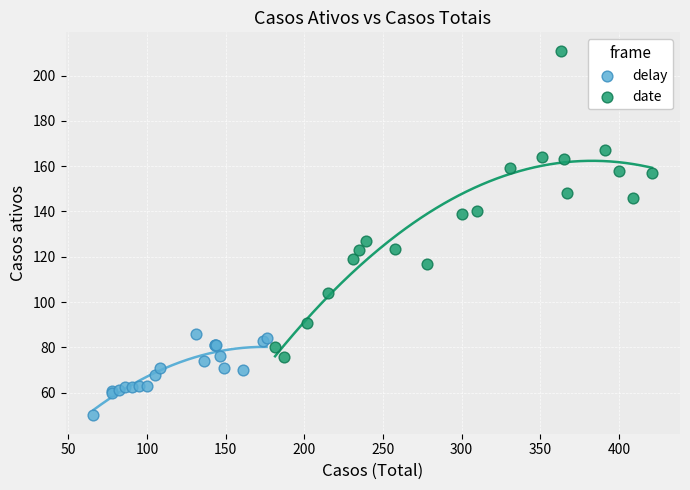

Which series reaches the maximum Y coordinate?

date